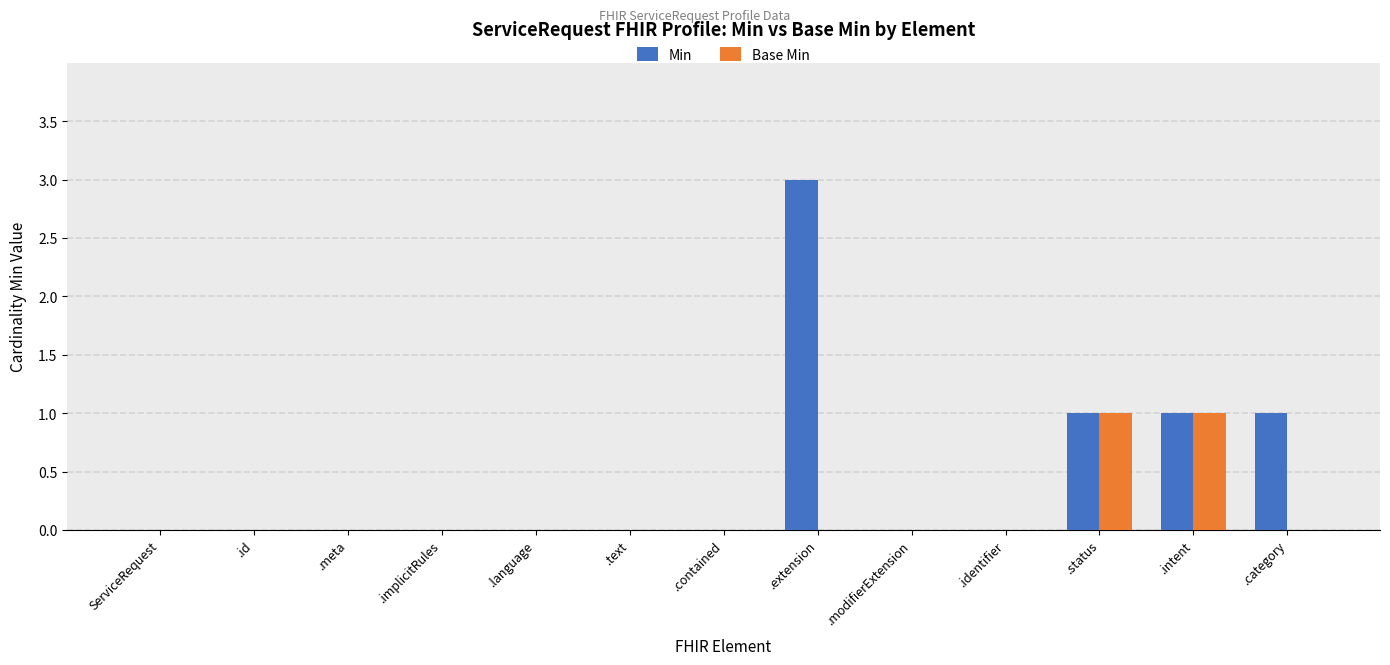

How many categories are shown in the chart?

13